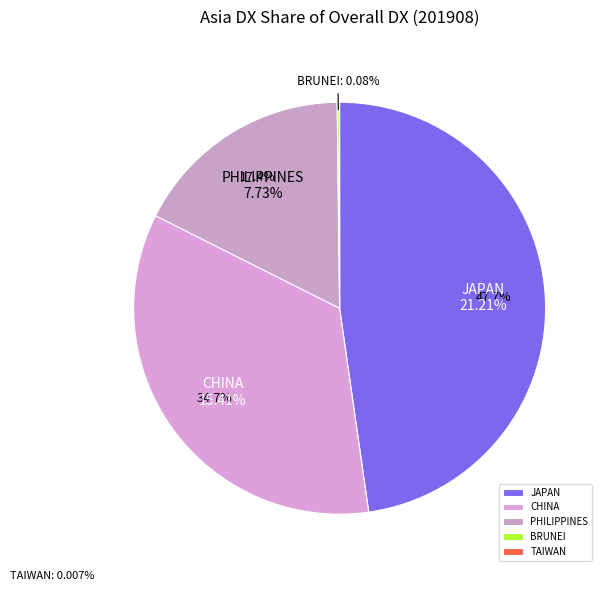

Does any single category account for the majority?

No